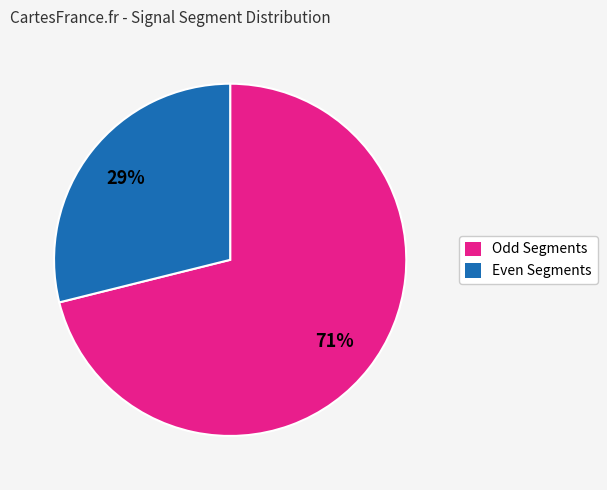

Combined, do Odd Segments and Even Segments account for over 50%?

Yes